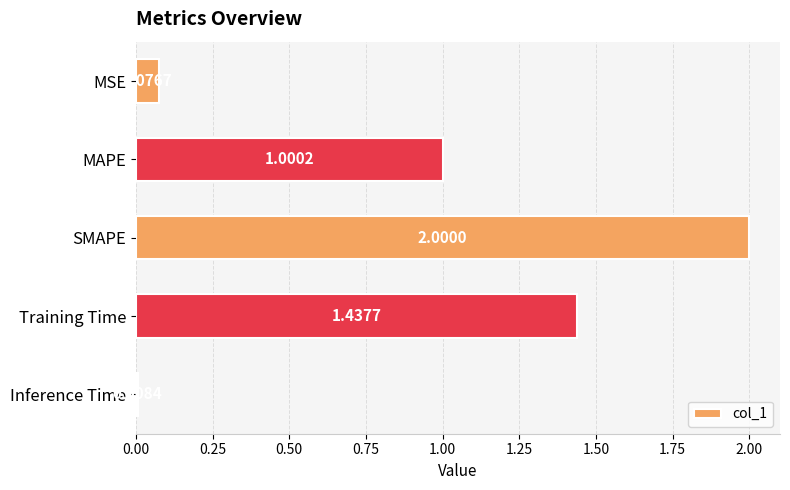

Where is the data nearest to the value 1?

MAPE